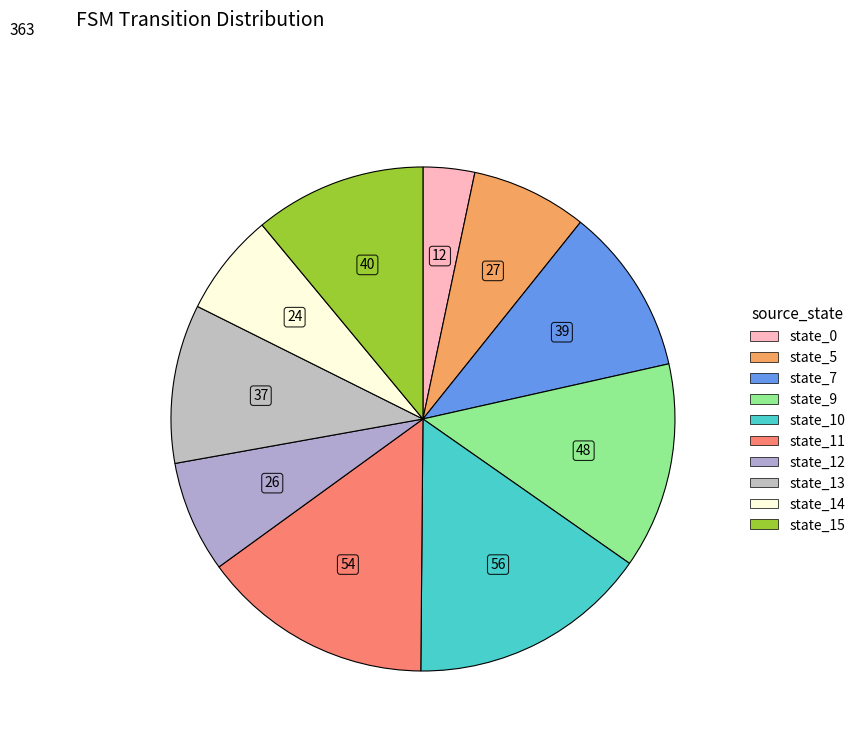

Rank the categories by value from lowest to highest.

state_0, state_14, state_12, state_5, state_13, state_7, state_15, state_9, state_11, state_10